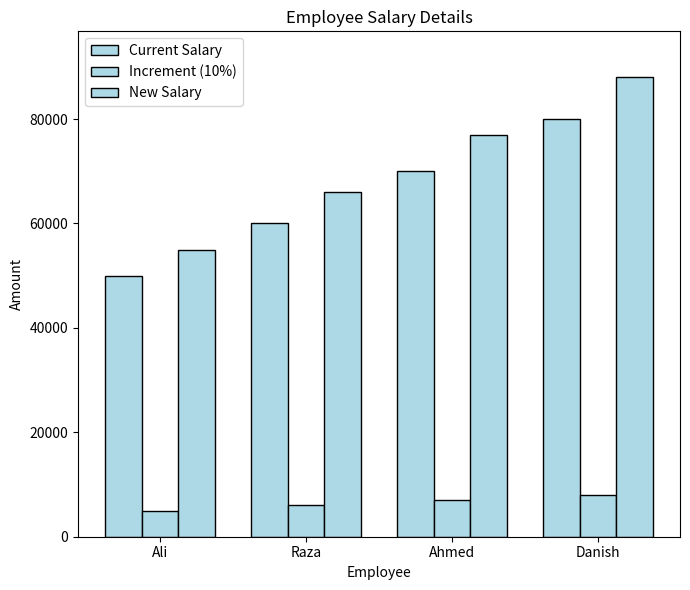

What is the difference between the maximum and minimum values in the Increment (10%) series?

3000